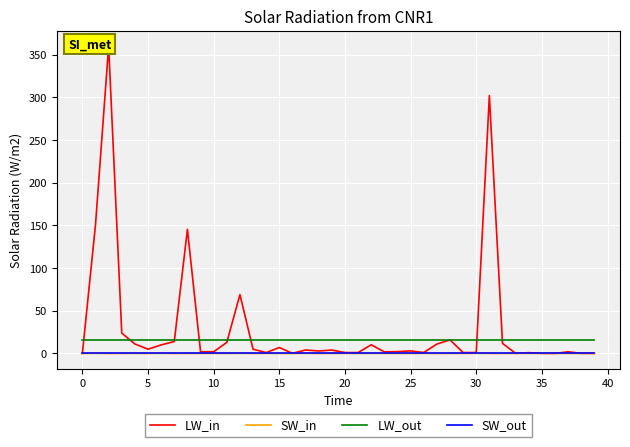

True or false: LW_out and SW_out intersect in this chart.

False